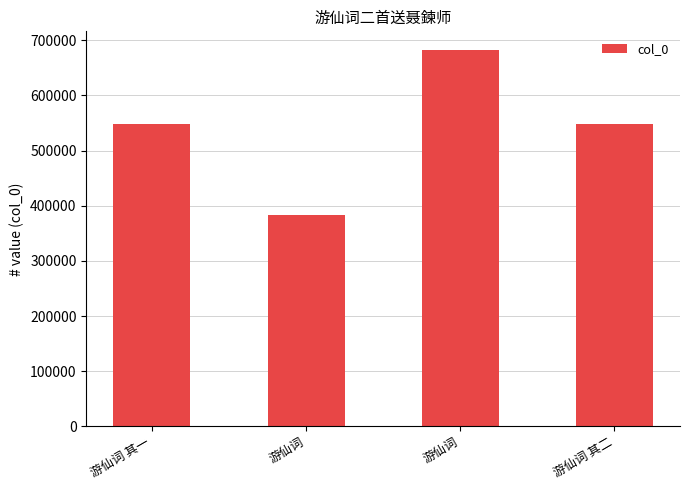

How many series are shown in this chart?

1